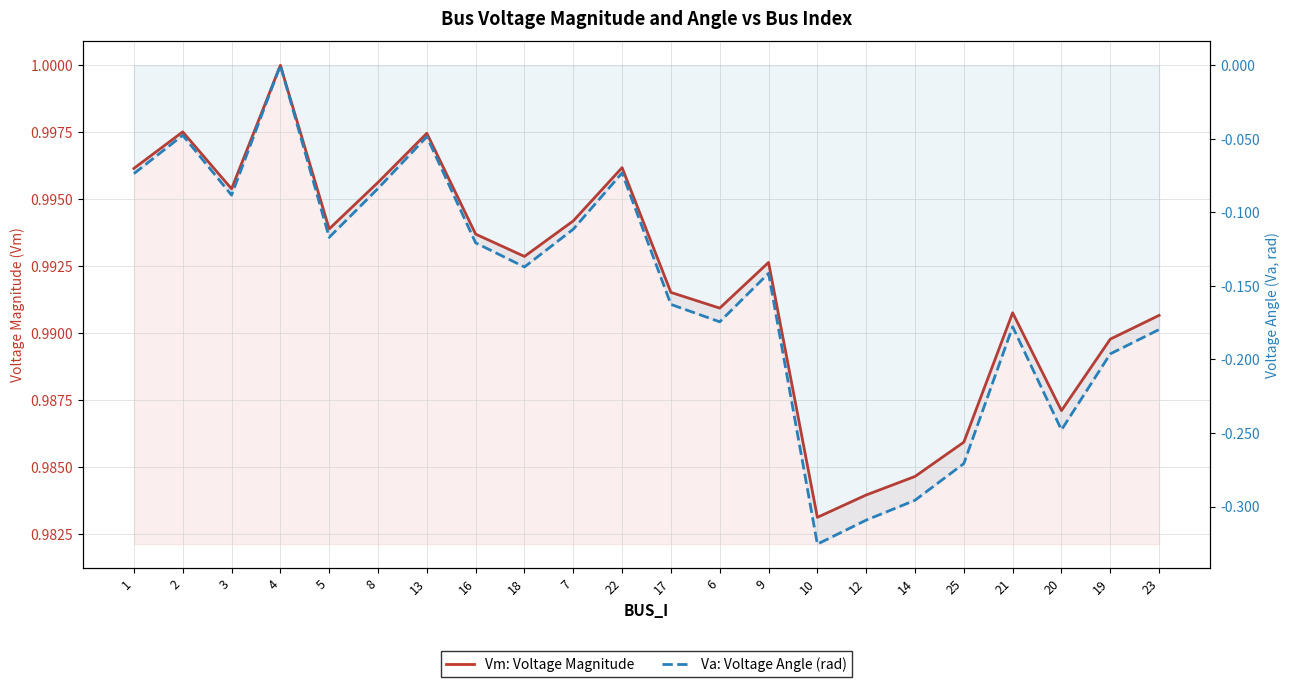

Rank the categories by Va: Voltage Angle (rad) value from lowest to highest.

10, 12, 14, 25, 20, 19, 23, 21, 6, 17, 9, 18, 16, 5, 7, 3, 8, 1, 22, 13, 2, 4